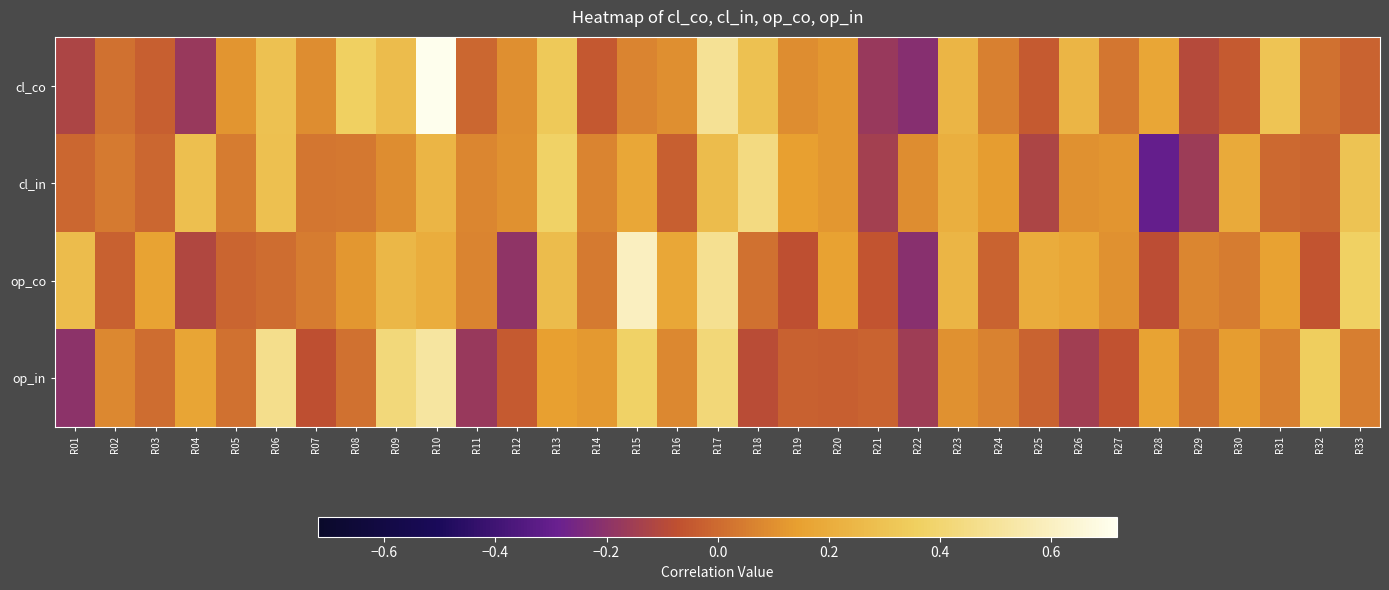

What is the maximum value shown in the chart?

0.7